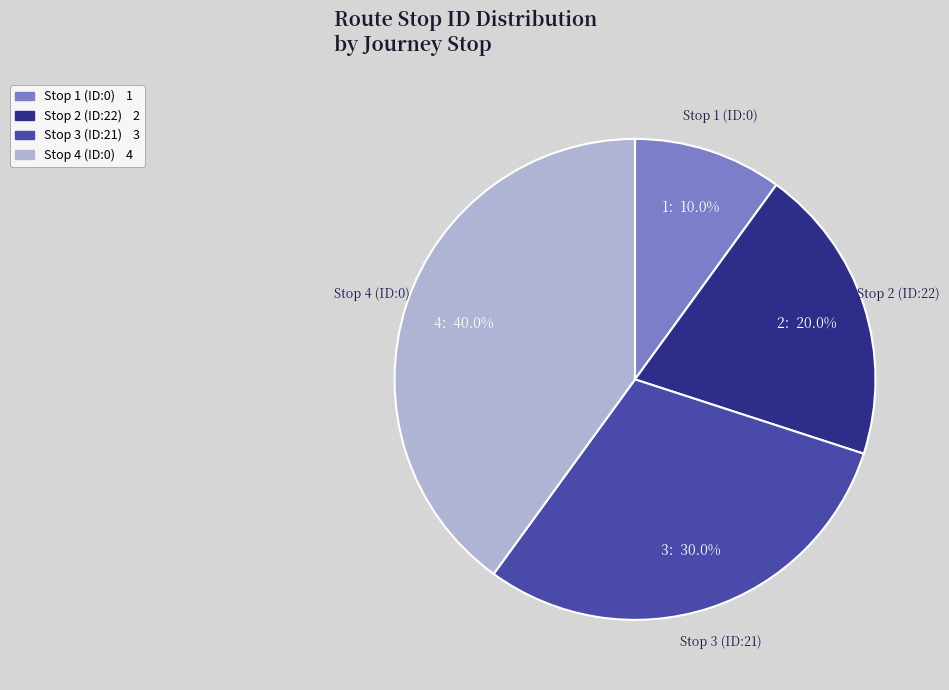

Rank the categories by value from lowest to highest.

Stop 1 (ID:0), Stop 2 (ID:22), Stop 3 (ID:21), Stop 4 (ID:0)